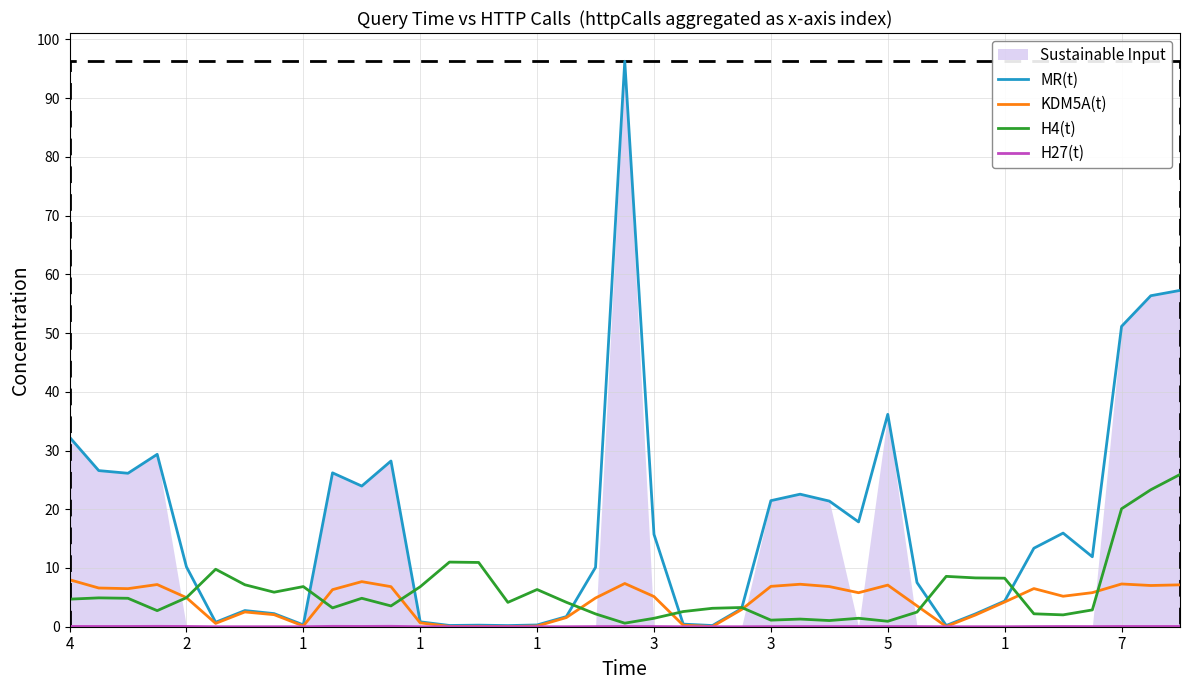

Between 21 and 17, which is larger?

17